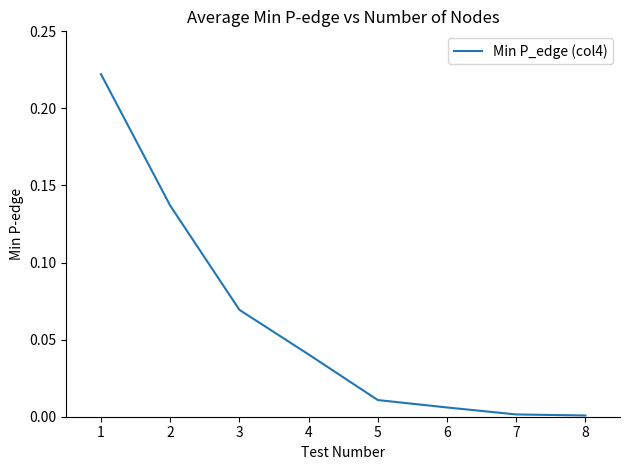

How many categories are shown in the chart?

8